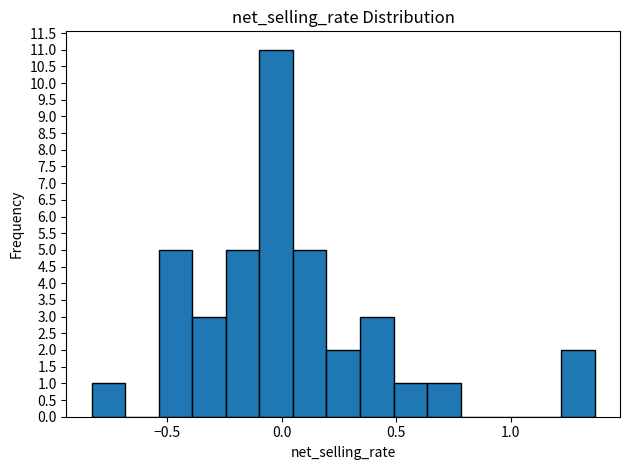

Around what value on the x-axis is the tallest bar? Give the approximate position of its centre, as read against the axis.

-0.05